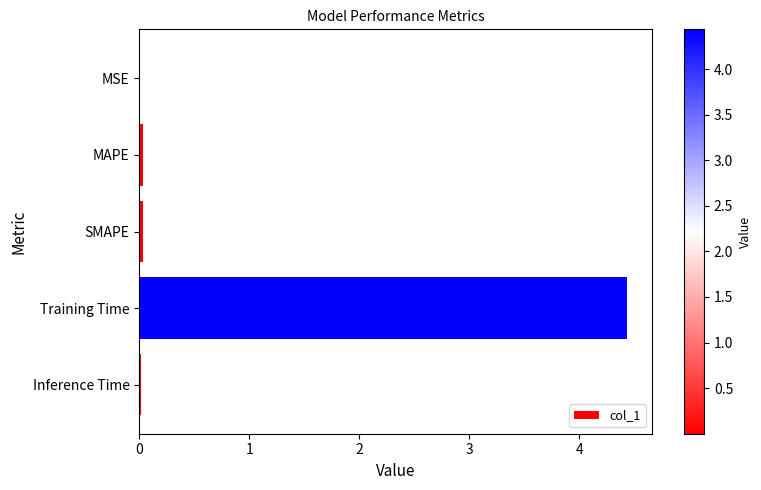

What is the sum of all values?

4.5